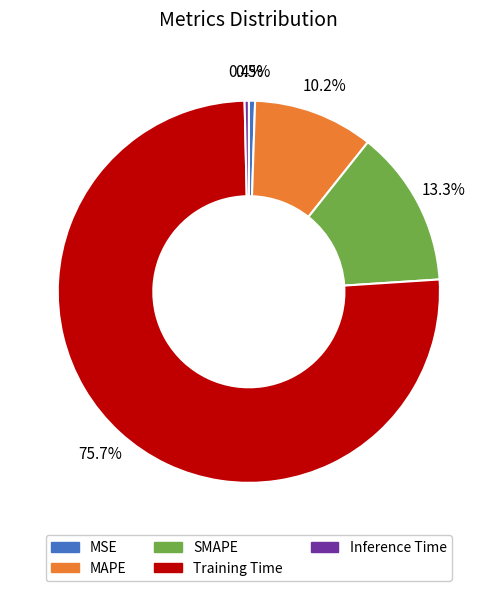

Does Training Time represent more than half of the total?

Yes